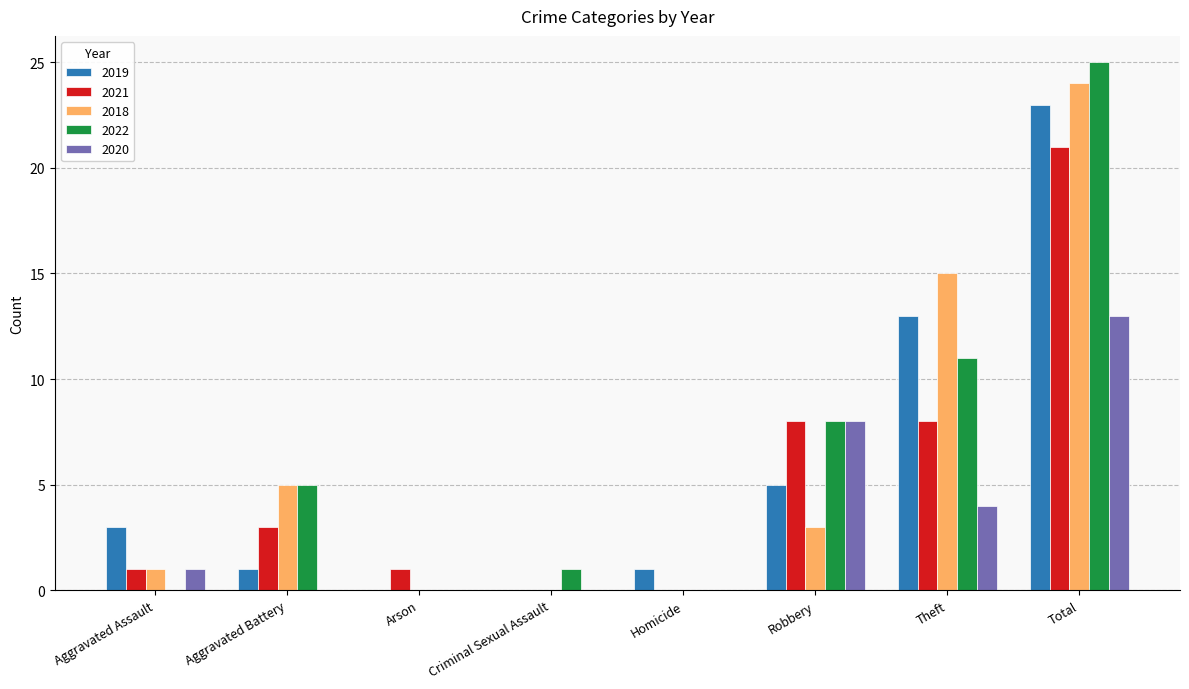

Between Homicide and Total, which series saw the biggest shift?

2022